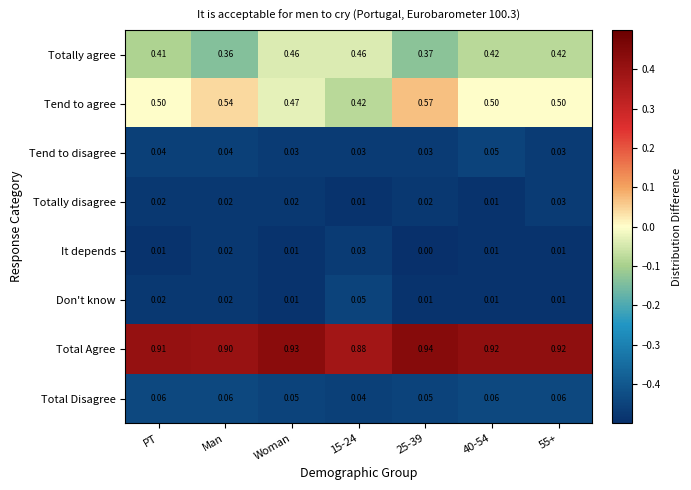

Which series has the widest spread of values?

Tend to agree